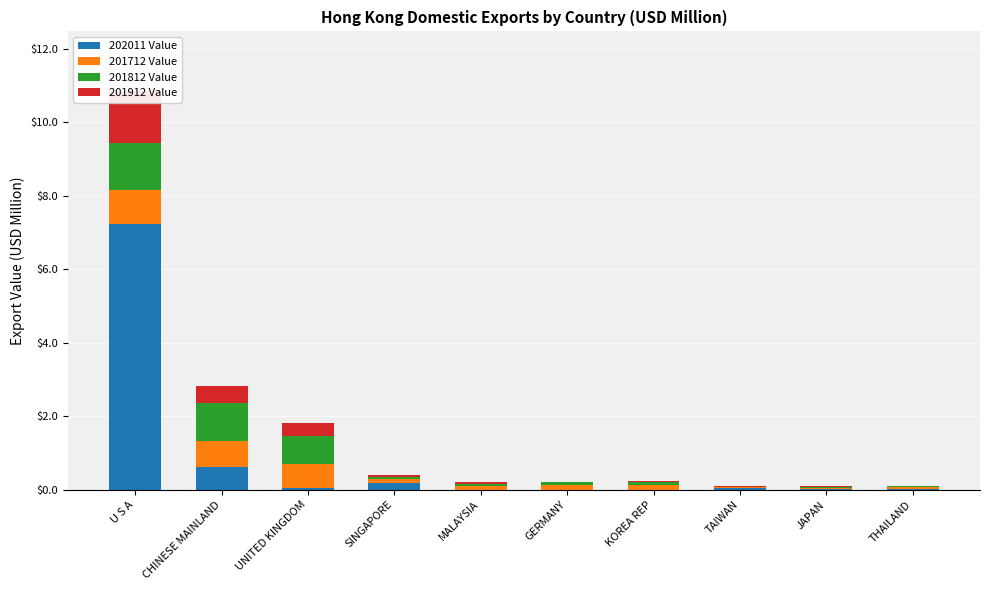

Which has a higher value, JAPAN or SINGAPORE?

SINGAPORE